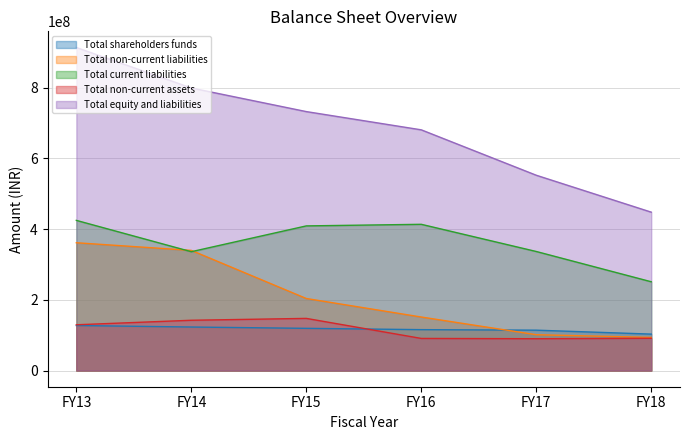

What is the sum of the Total non-current assets values at FY13 and FY14?

271804821